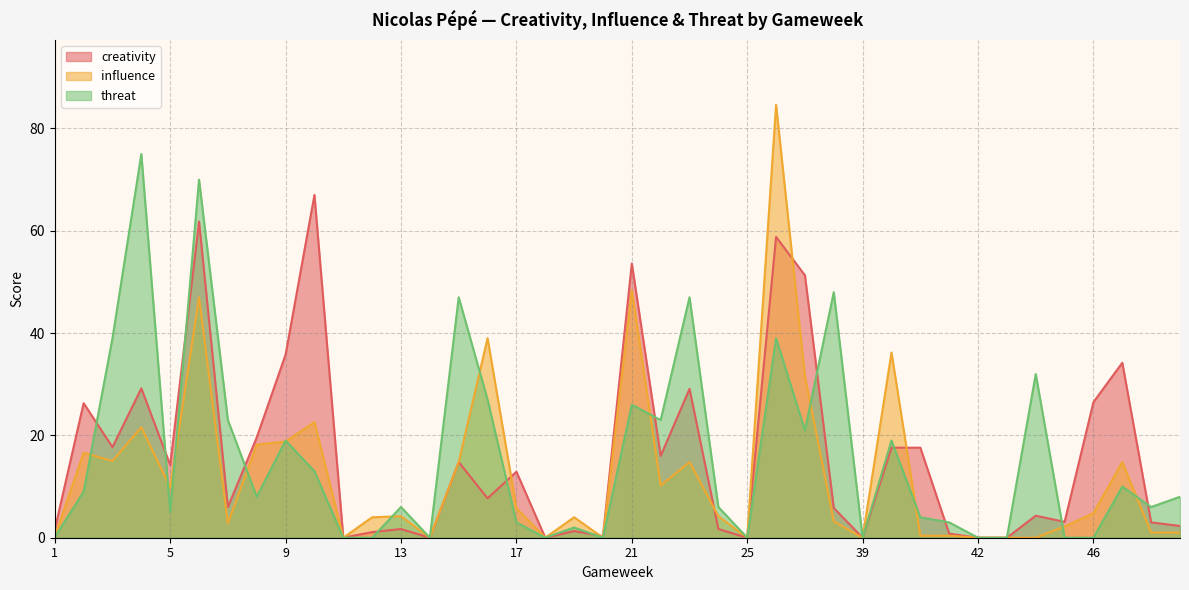

Which category has the lowest value in the influence series?

11